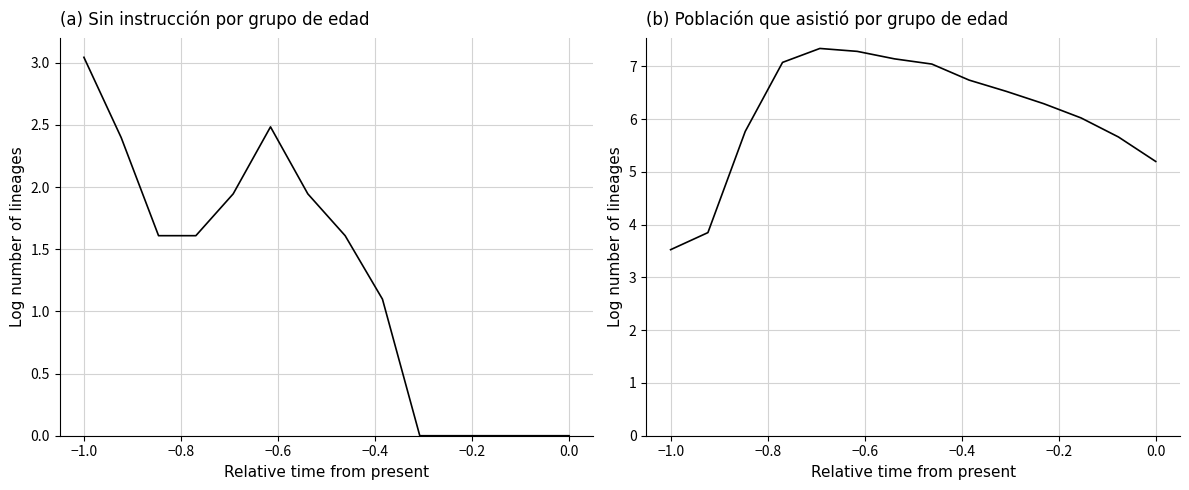

What is the greatest value displayed?

7.3